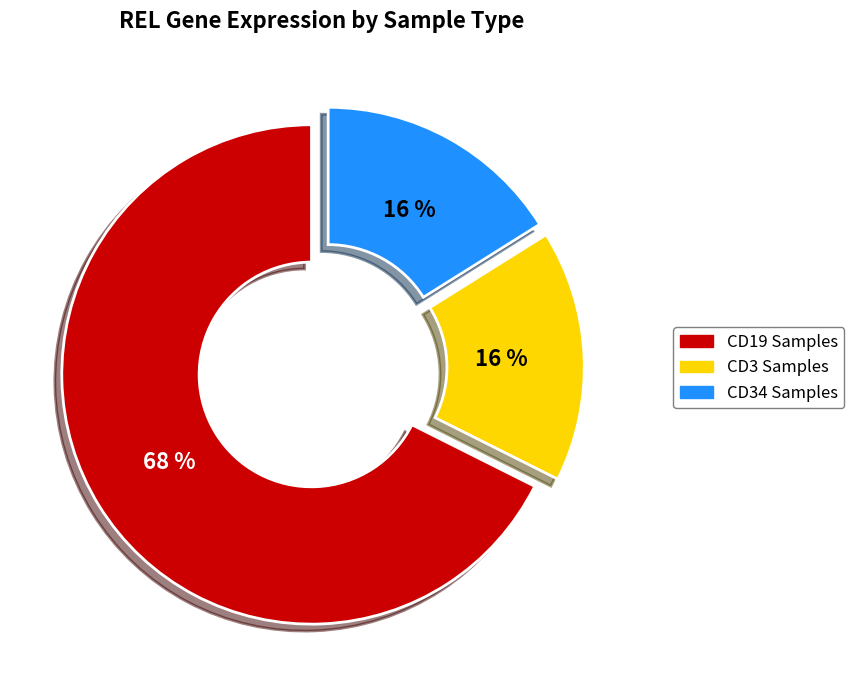

Is there any slice that represents more than half of the pie?

Yes